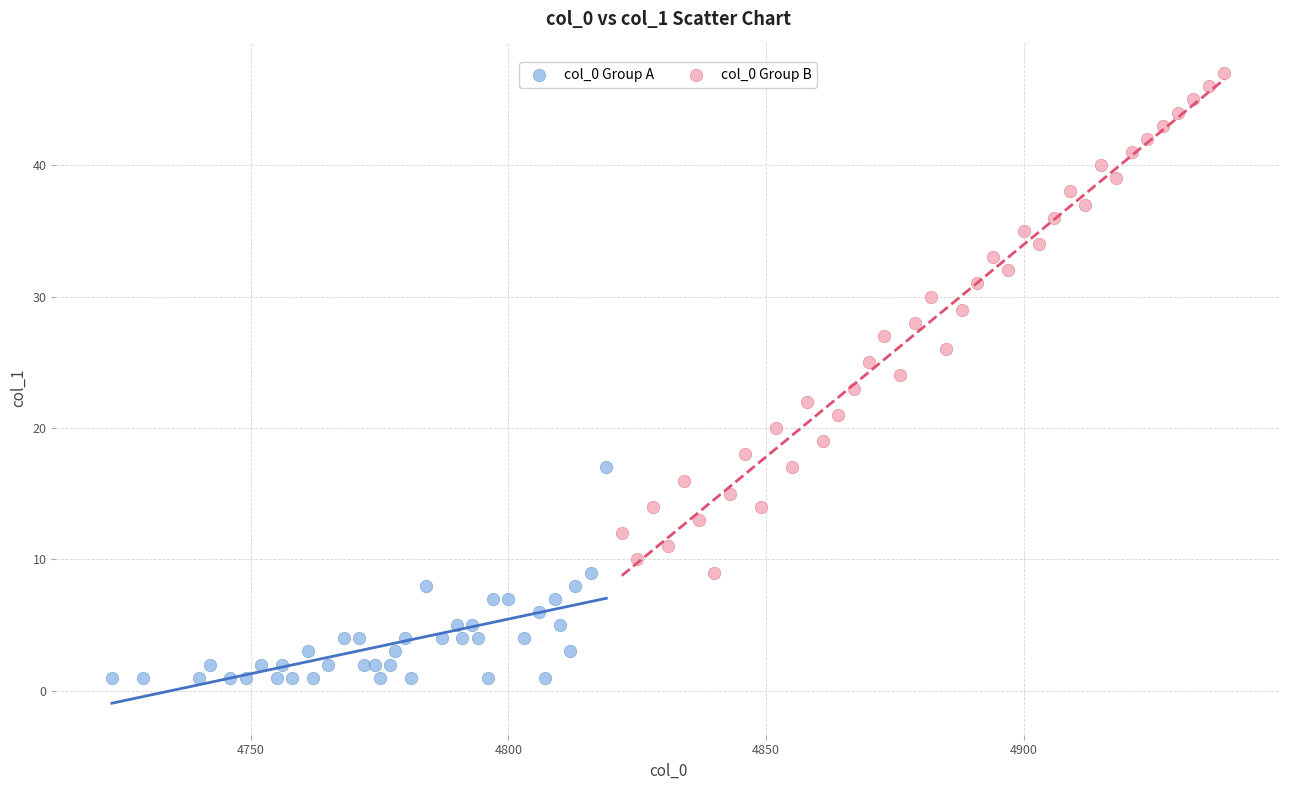

Which series has the largest Y range (max minus min)?

col_0 Group B